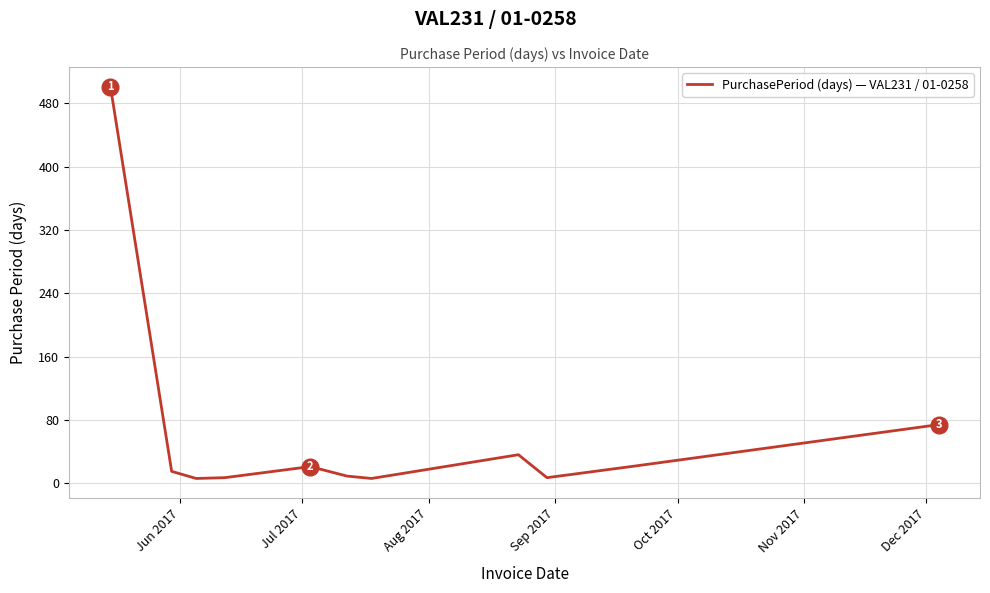

What is the maximum value shown in the chart?

501